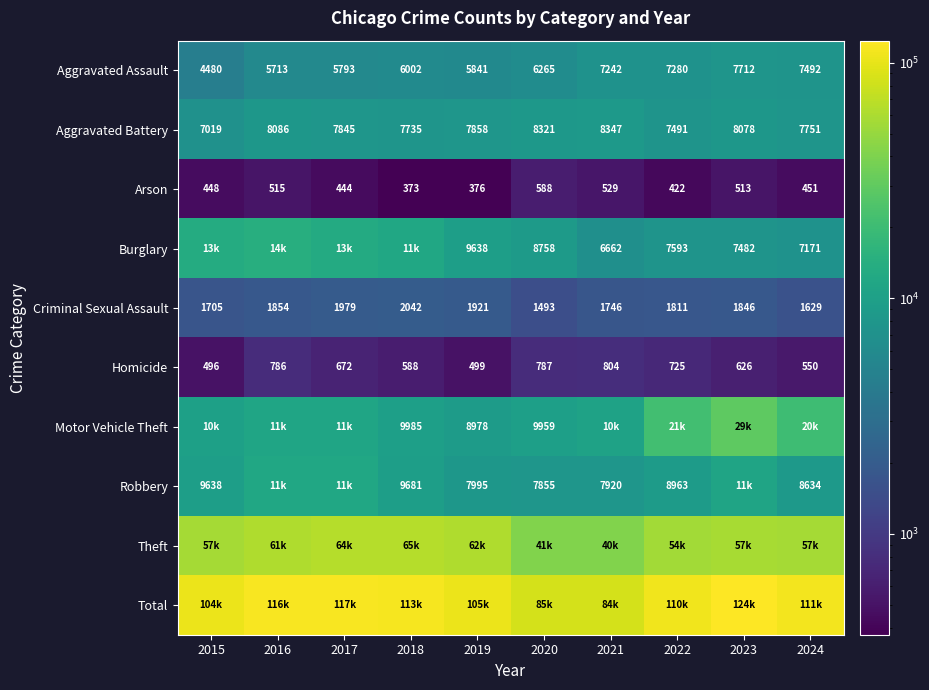

What is the minimum value for Criminal Sexual Assault?

1493